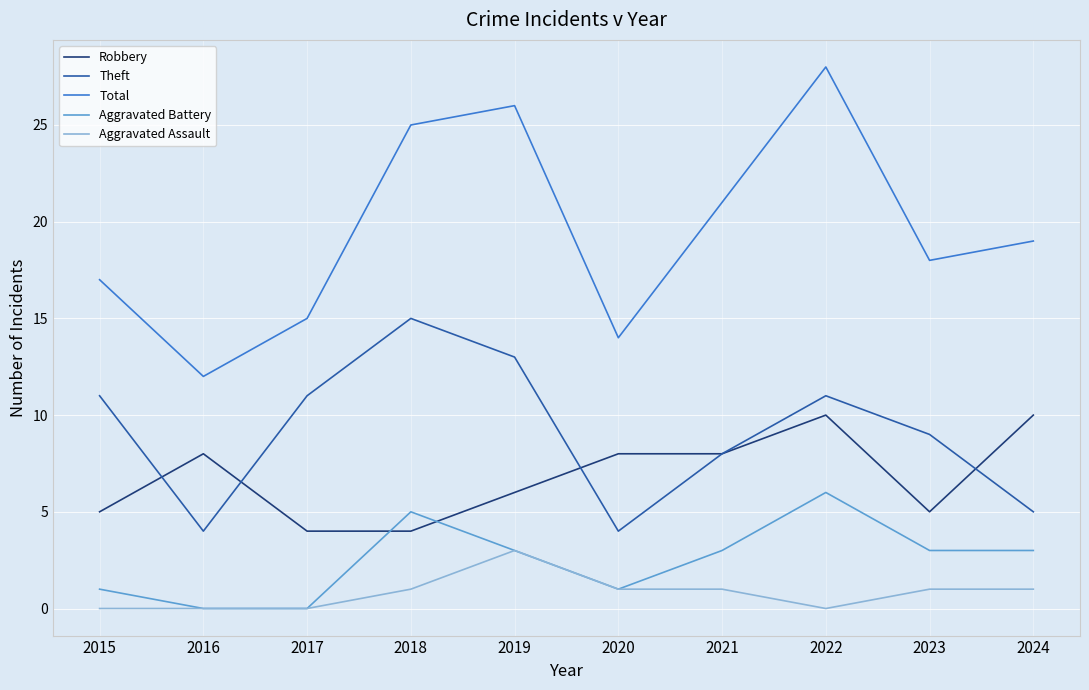

Rank the series by their maximum value, from highest to lowest.

Total, Theft, Robbery, Aggravated Battery, Aggravated Assault